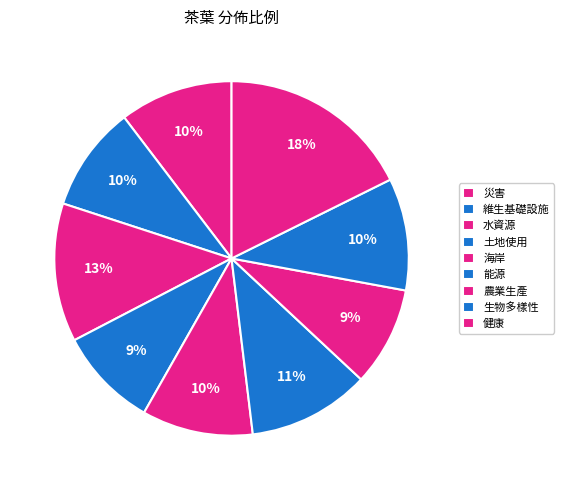

How many slices are in this pie chart?

9